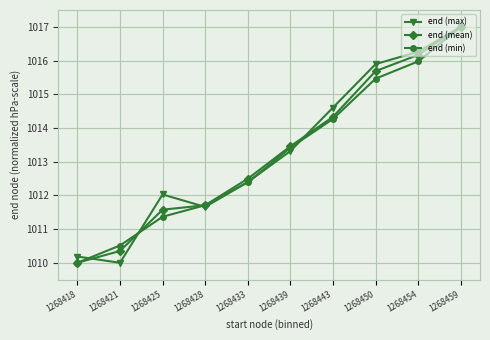

True or false: end (mean) has a value of 606.0 at 1268421.

False